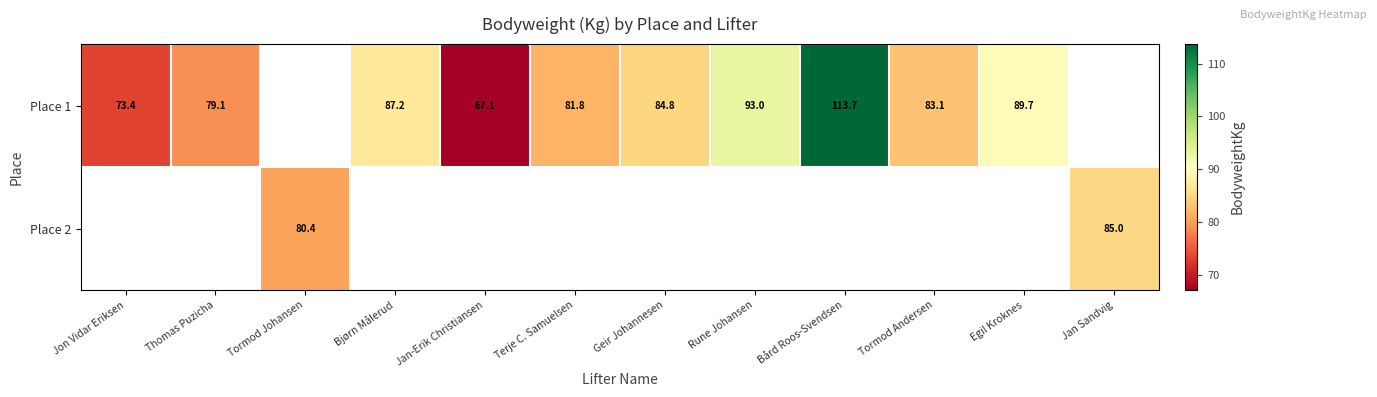

True or false: Place 1 has a value of 87.2 at Bjørn Målerud.

True